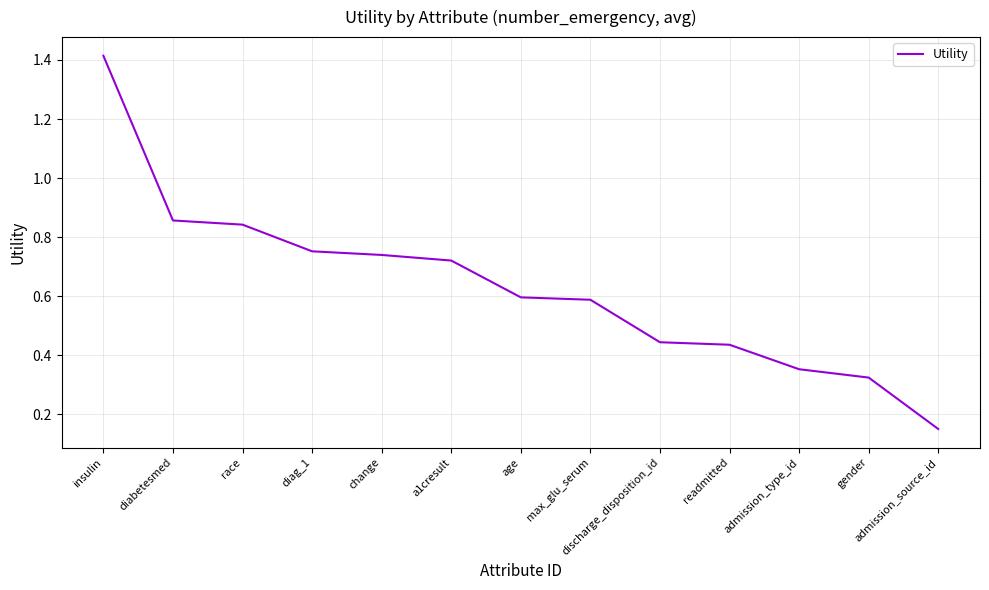

What is the difference between the second highest and second lowest values?

0.5